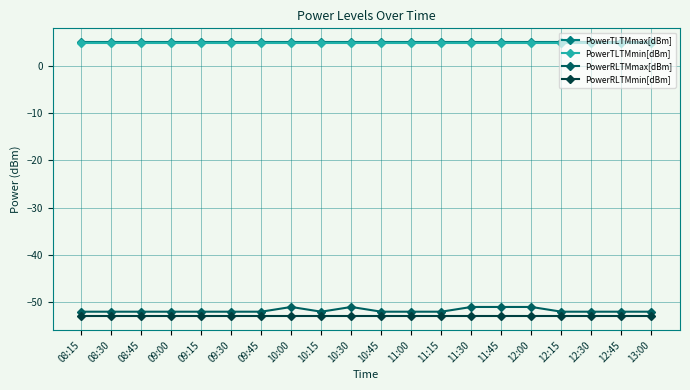

Reading left to right, list all the values displayed in this chart.

PowerTLTMmax[dBm]: 5.0	5.0	5.0	5.0	5.0	5.0	5.0	5.0	5.0	5.0	5.0	5.0	5.0	5.0	5.0	5.0	5.0	5.0	5.0	5.0
PowerTLTMmin[dBm]: 4.8	4.8	4.8	4.8	4.8	4.8	4.8	4.8	4.8	4.8	4.8	4.8	4.8	4.8	4.8	4.8	4.8	4.8	4.8	4.8
PowerRLTMmax[dBm]: -52.0	-52.0	-52.0	-52.0	-52.0	-52.0	-52.0	-51.0	-52.0	-51.0	-52.0	-52.0	-52.0	-51.0	-51.0	-51.0	-52.0	-52.0	-52.0	-52.0
PowerRLTMmin[dBm]: -53.0	-53.0	-53.0	-53.0	-53.0	-53.0	-53.0	-53.0	-53.0	-53.0	-53.0	-53.0	-53.0	-53.0	-53.0	-53.0	-53.0	-53.0	-53.0	-53.0